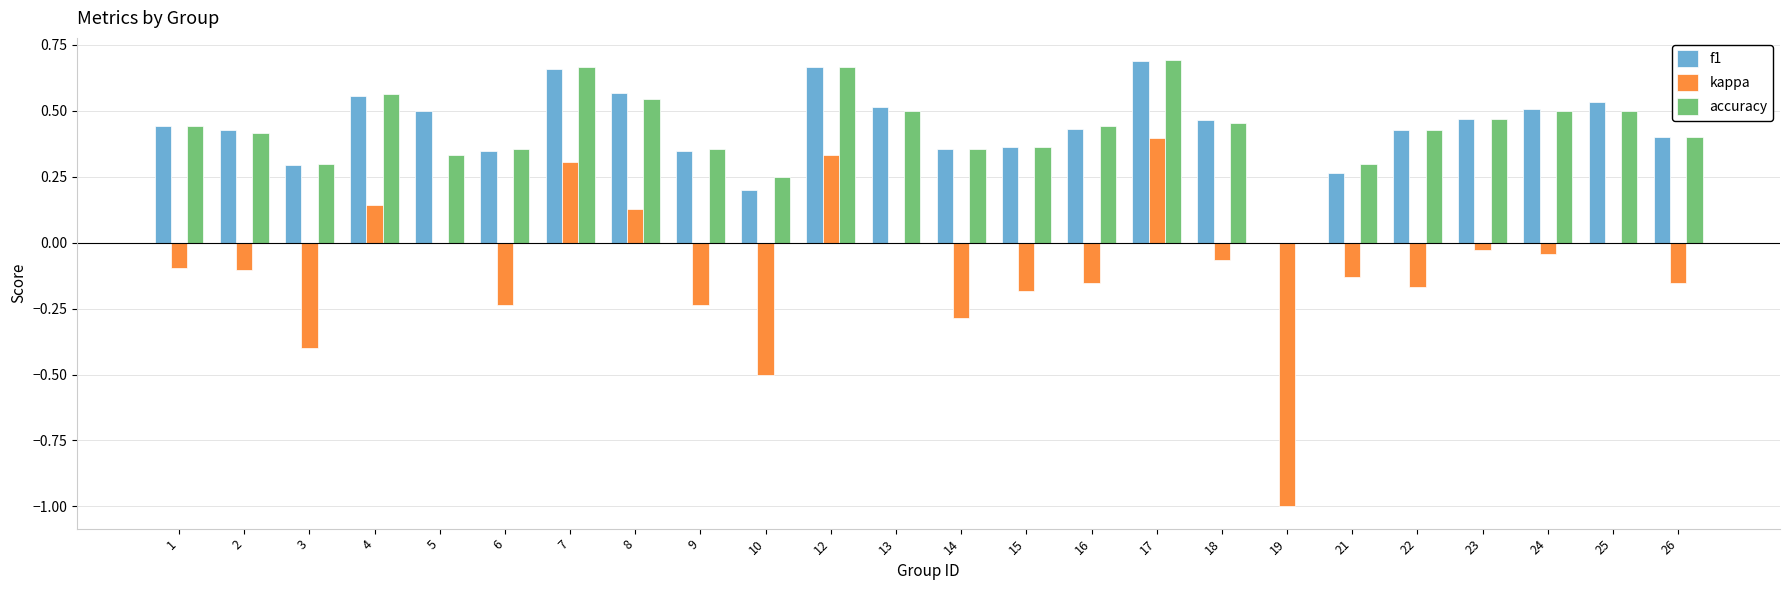

The value of f1 at 2 is 0.1. True or false?

False